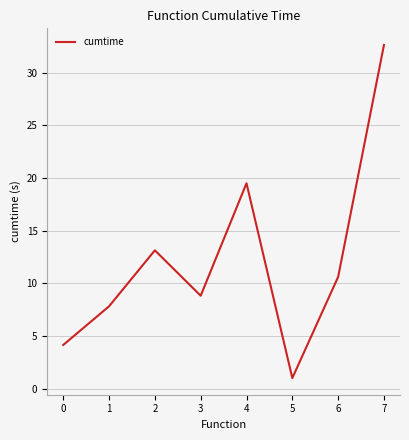

How many values are below 10?

4